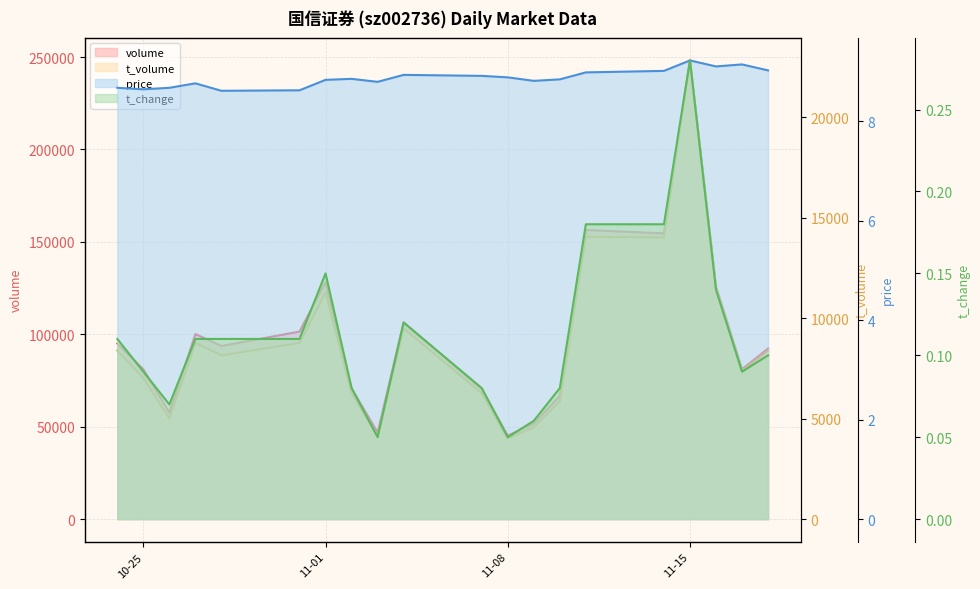

What is the label of the 8th point from the left?

2022-11-02